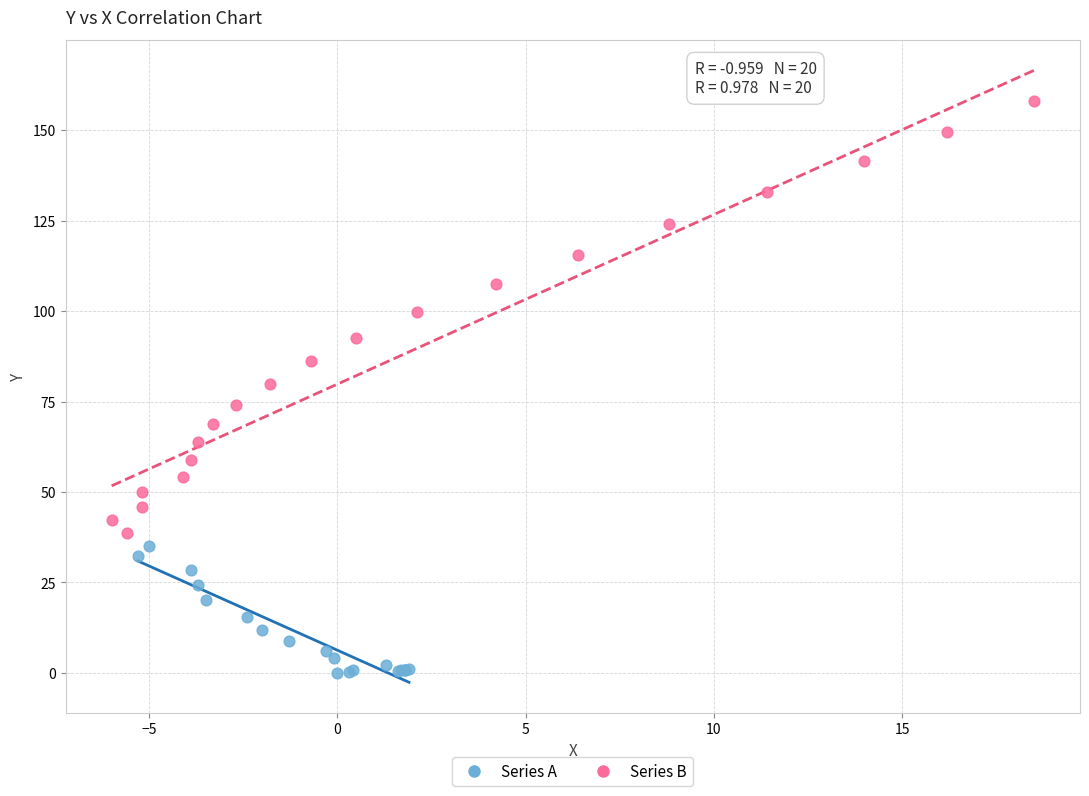

Which series has the widest spread of Y values?

Series B